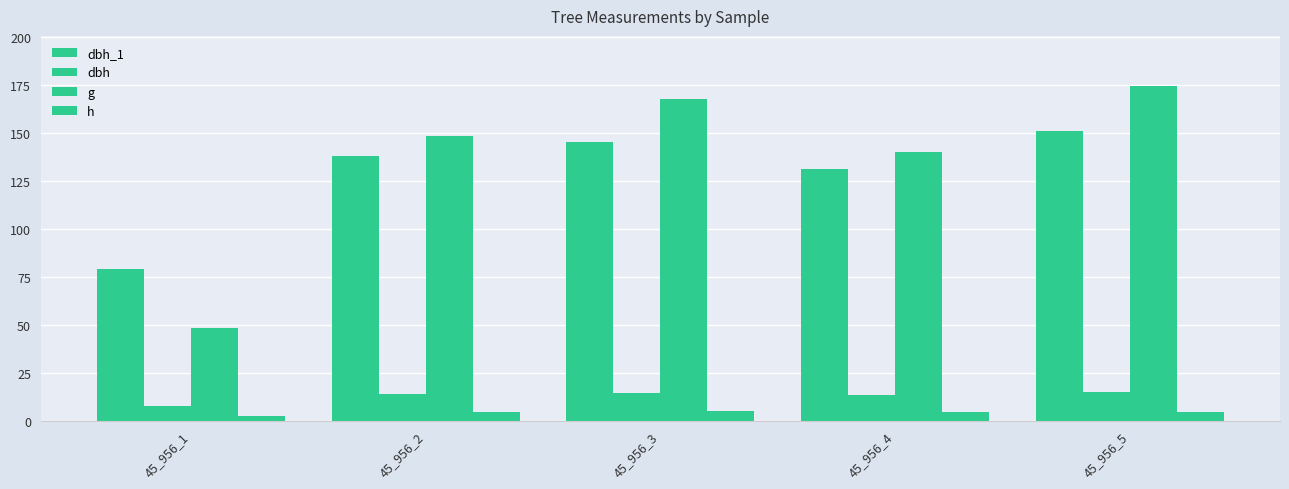

At 45_956_1, list the series in order from smallest to largest.

h, dbh, g, dbh_1